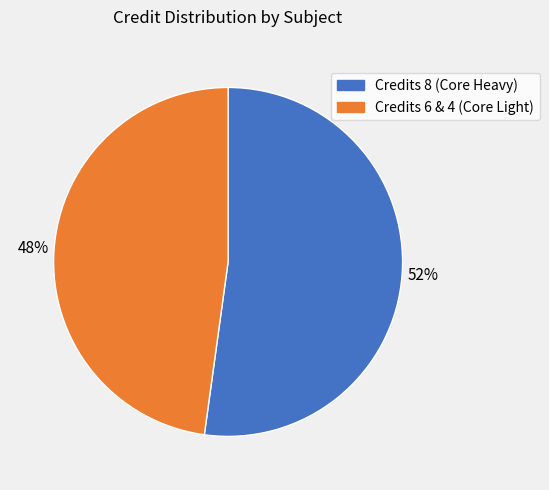

Does any single category account for the majority?

Yes